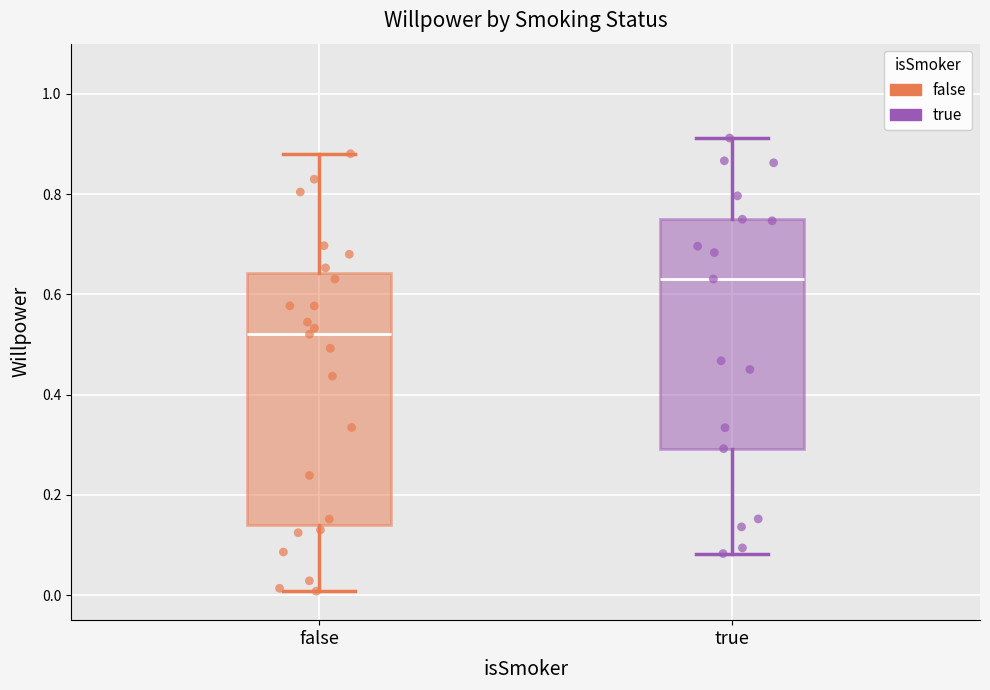

Which box is the tallest, from its lower edge to its upper edge?

false